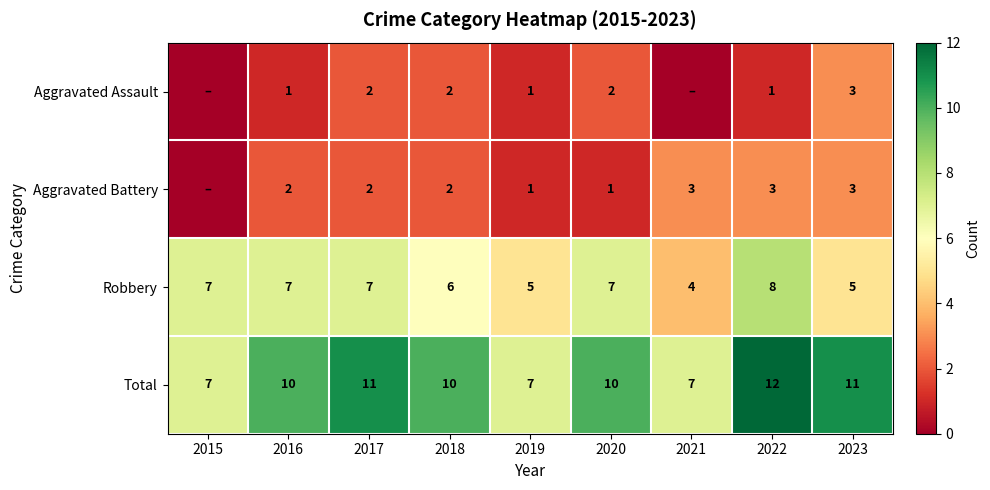

Between 2022 and 2015, which is larger?

2022